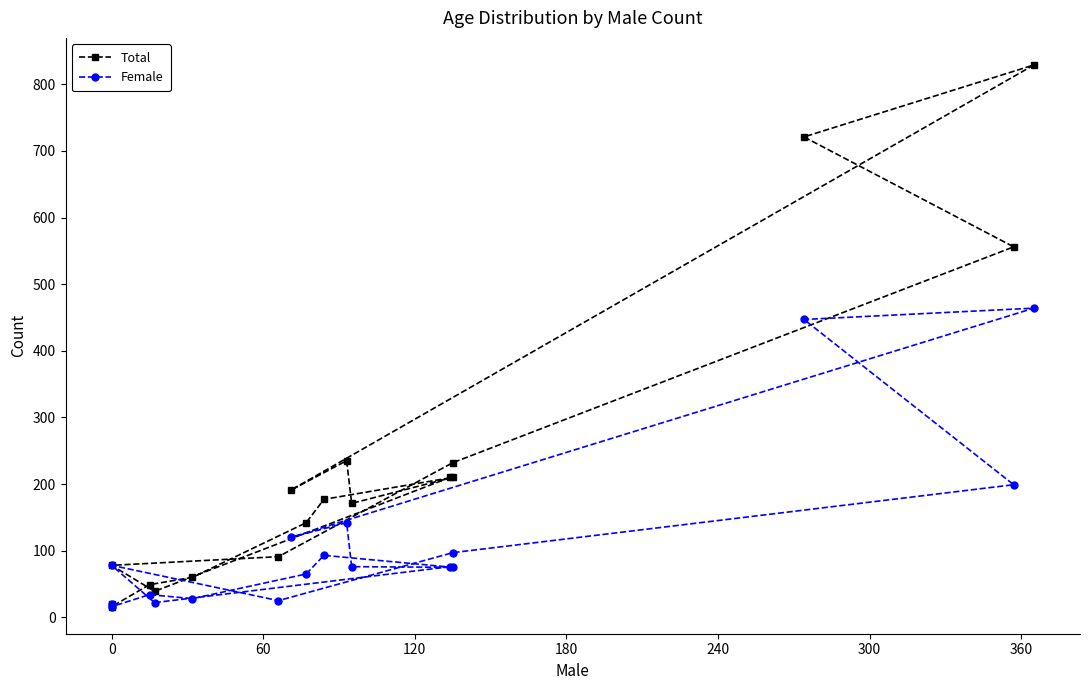

Reading left to right, transcribe all the data shown in this chart.

Total: 210	39	78	91	232	556	721	829	191	235	171	210	177	142	60	49	16	20
Female: 76	22	78	25	97	199	447	464	120	142	76	75	93	65	28	34	16	20